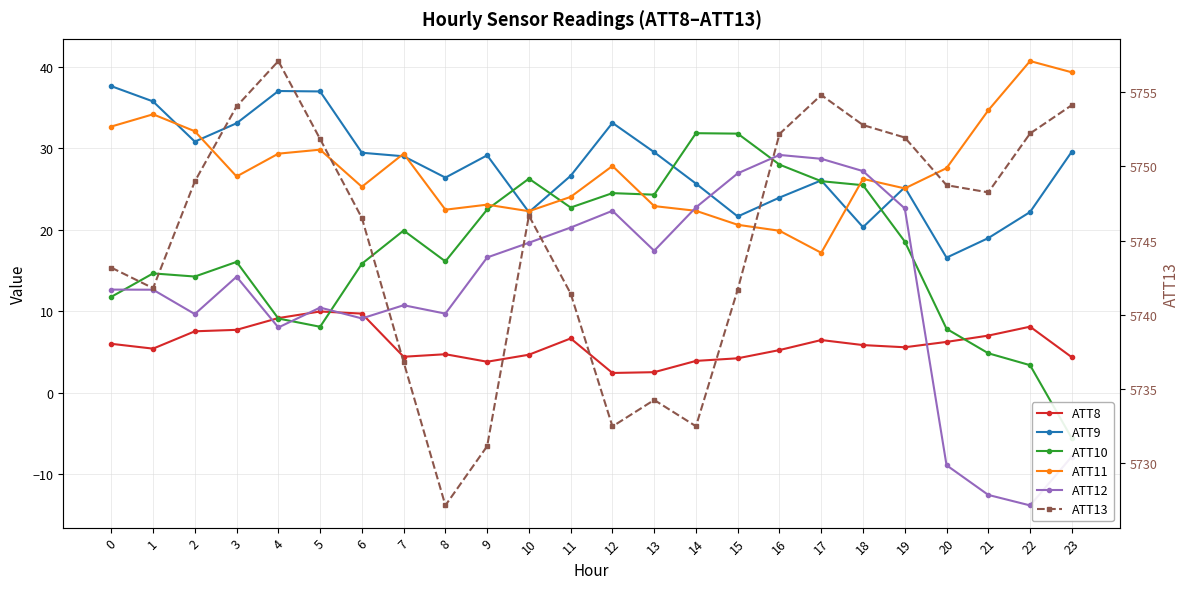

How many data points in ATT11 are less than 26?

11